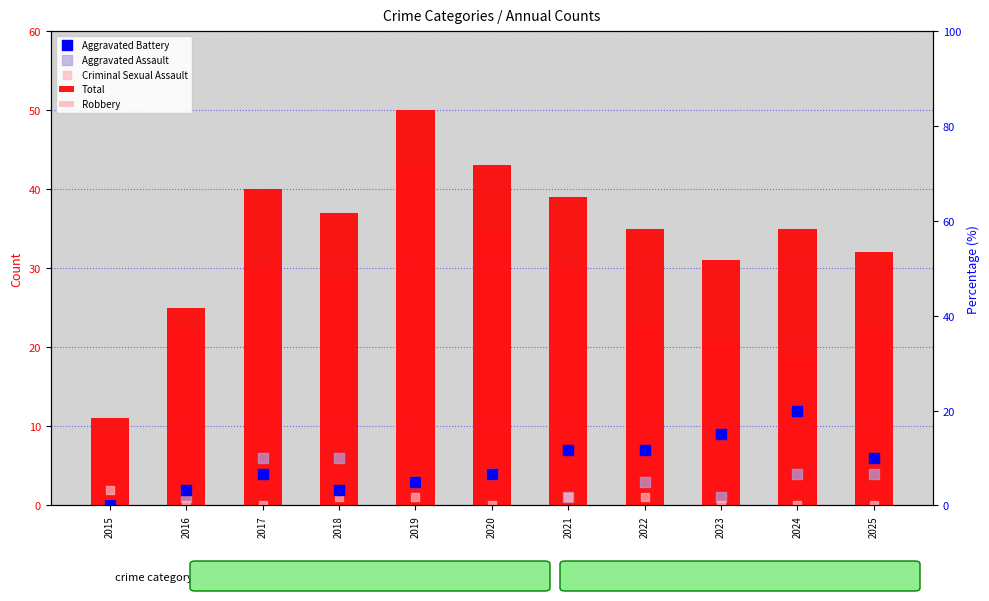

Which series contains the highest Y value?

Total